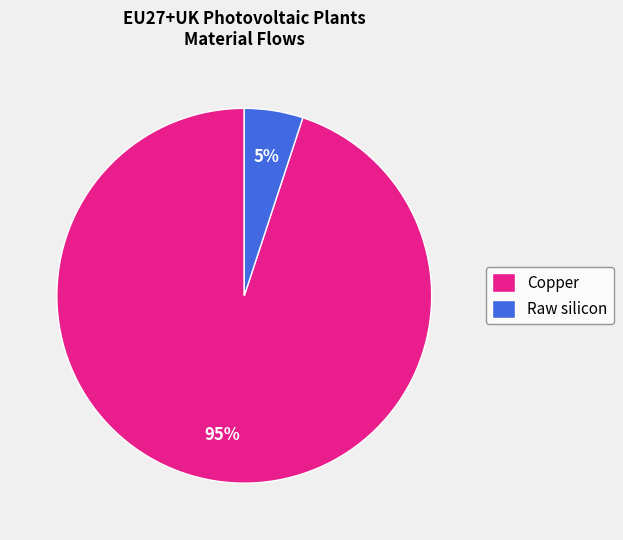

True or false: Raw silicon accounts for 18% of the total.

False